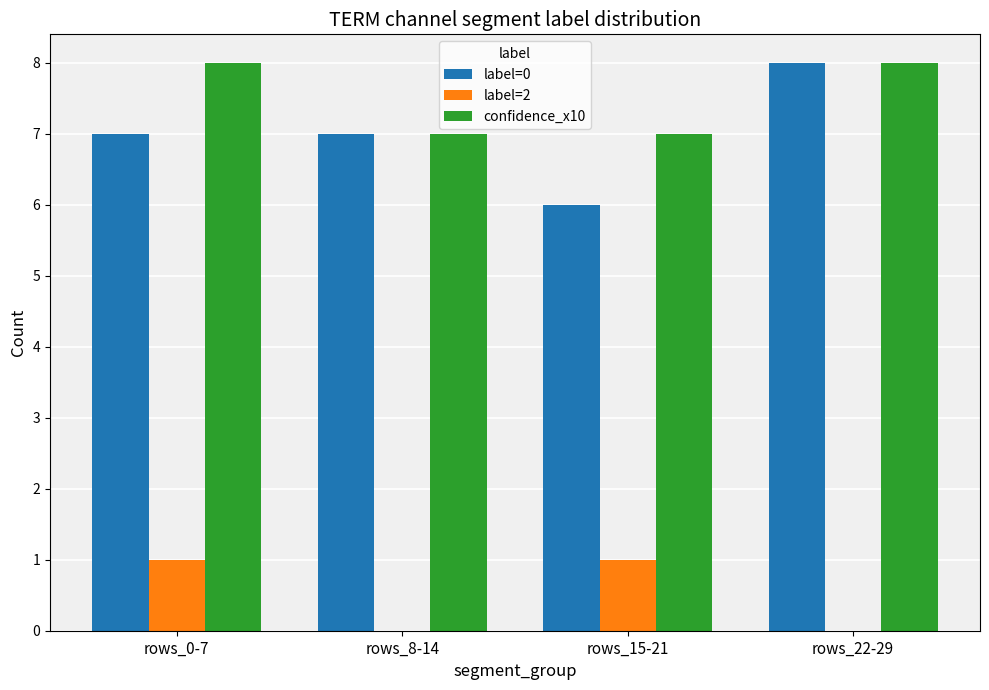

What is the sum of all confidence_x10 values?

30